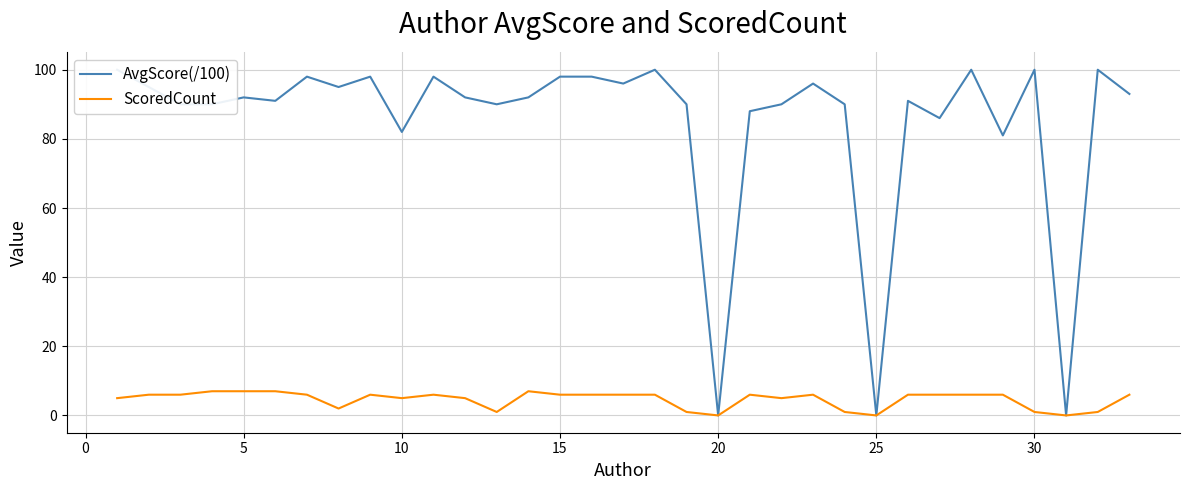

What is the value of the AvgScore(/100) point at the 18th from the left?

100